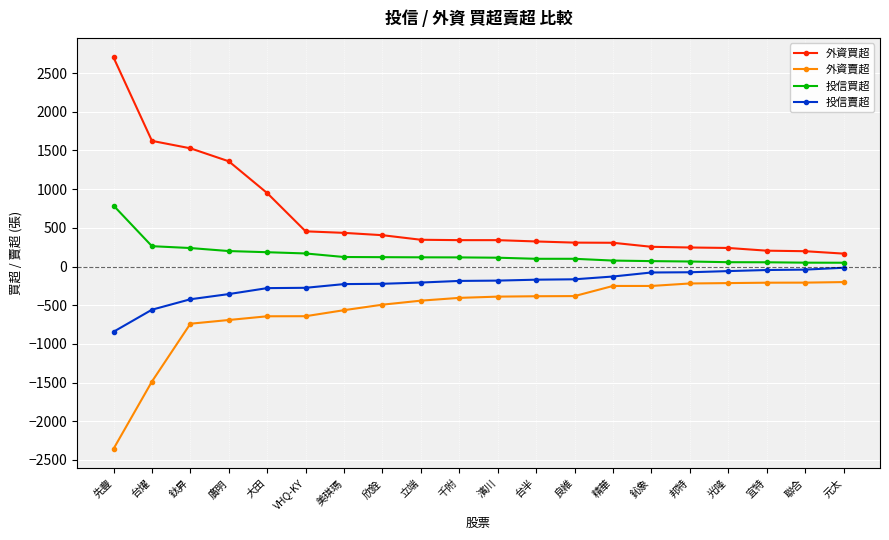

Is the value of 外資買超 at 大田 greater than the value of 外資賣超 at 欣銓?

Yes